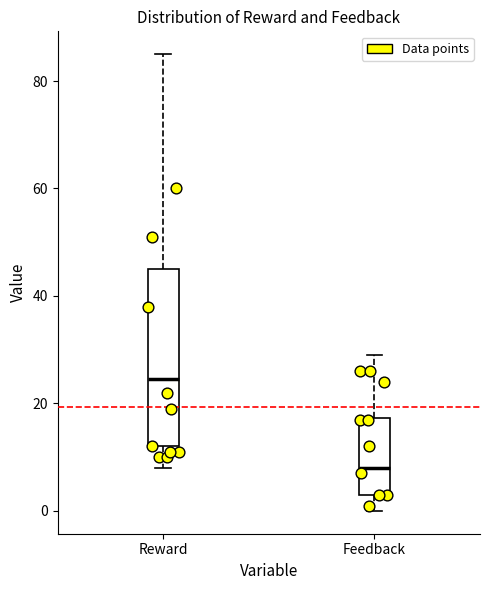

Where does the median line of the box for Reward sit on the y-axis? The values are not printed on the chart, so give them approximately, as read against the axis.

24